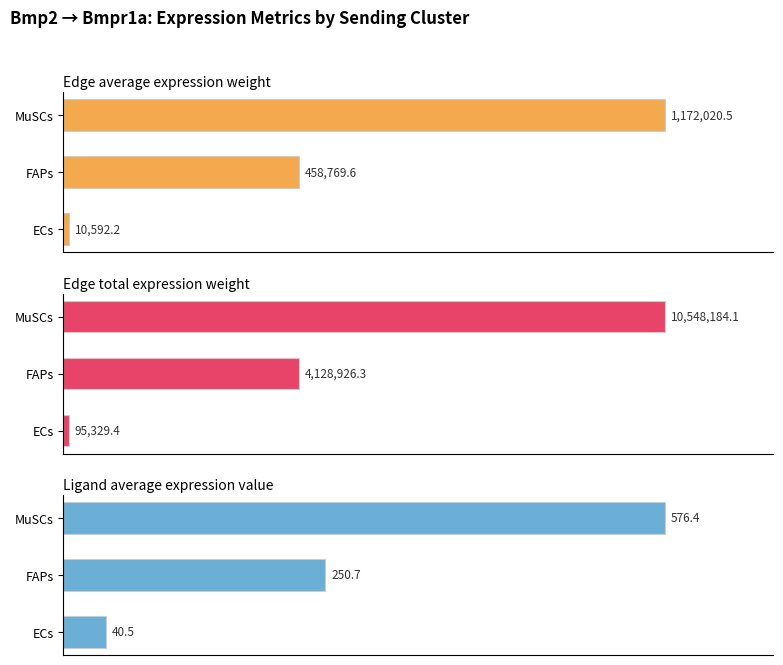

At MuSCs, list the series in order from smallest to largest.

Ligand average expression value, Edge average expression weight, Edge total expression weight